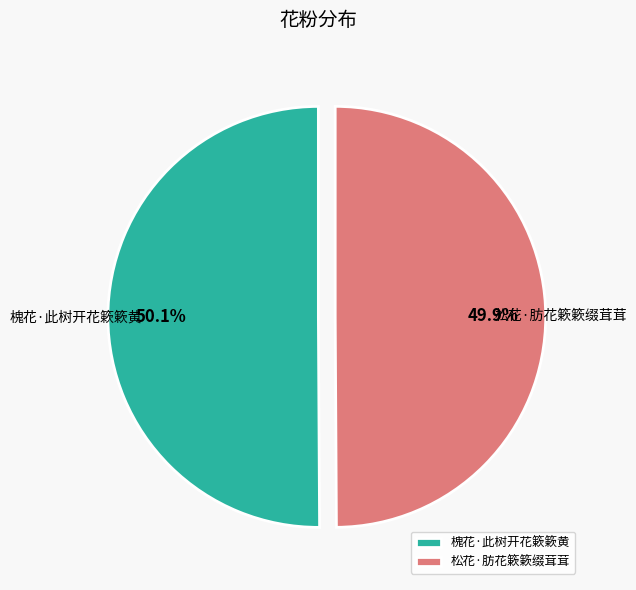

To the nearest percent, what is the average slice percentage?

50%